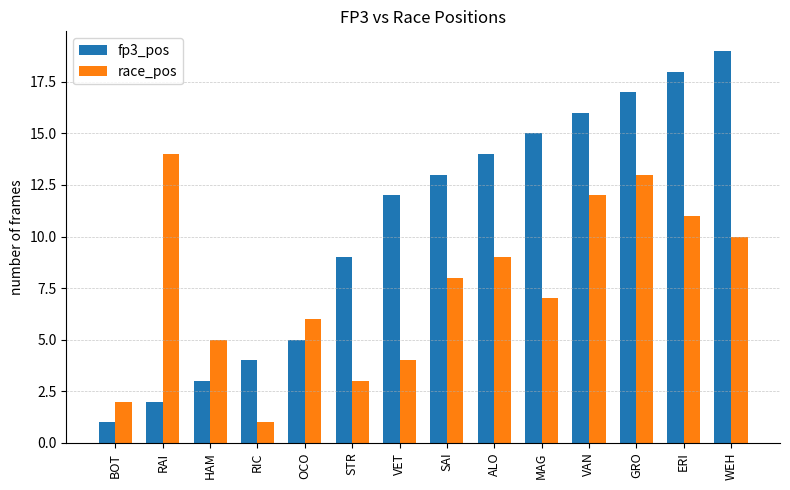

Does the chart contain stacked bars?

No